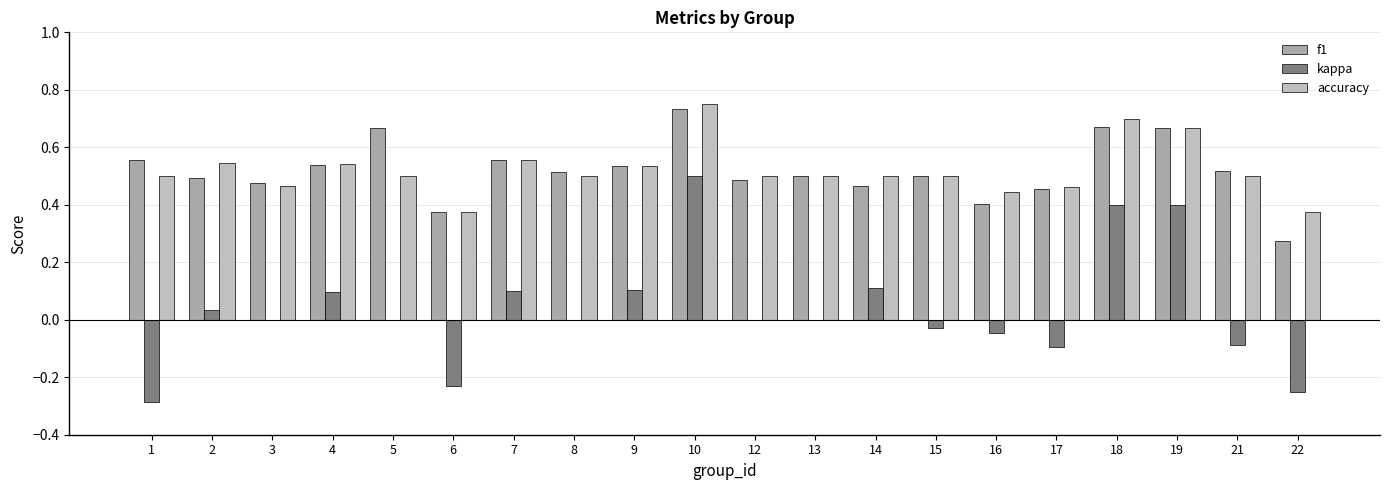

What is the sum of all f1 values?

10.4